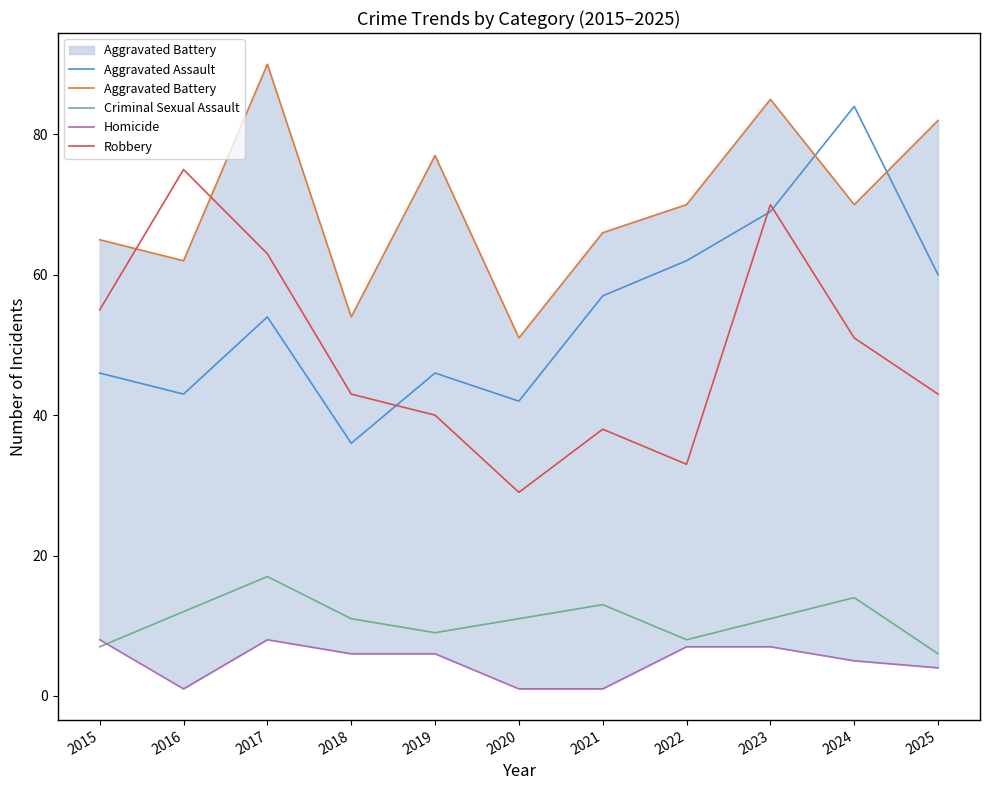

In Criminal Sexual Assault, how many points are lower than both neighbors (excluding endpoints)?

2